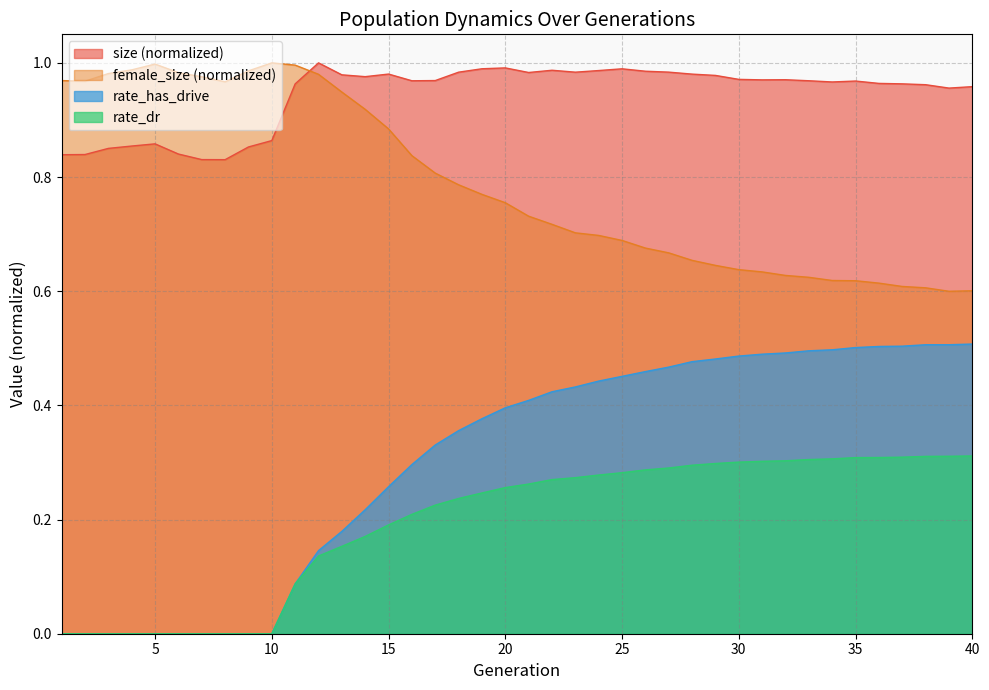

True or false: rate_dr and size intersect in this chart.

False